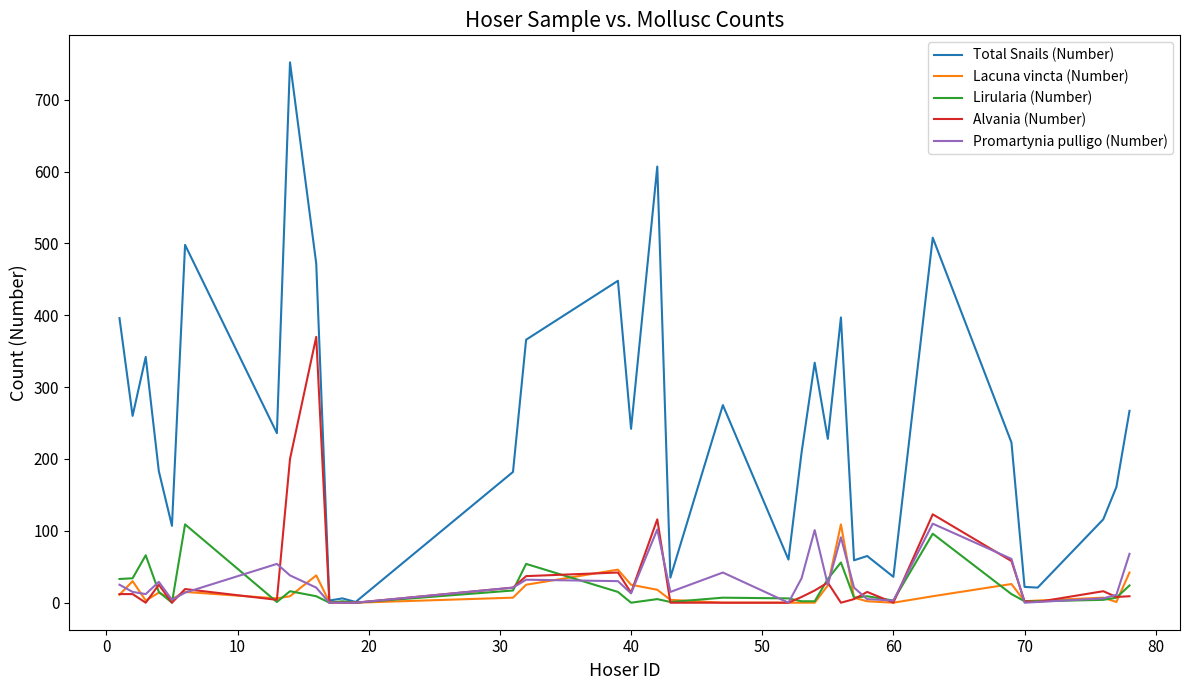

Which series has the largest total across all categories?

Total Snails (Number)